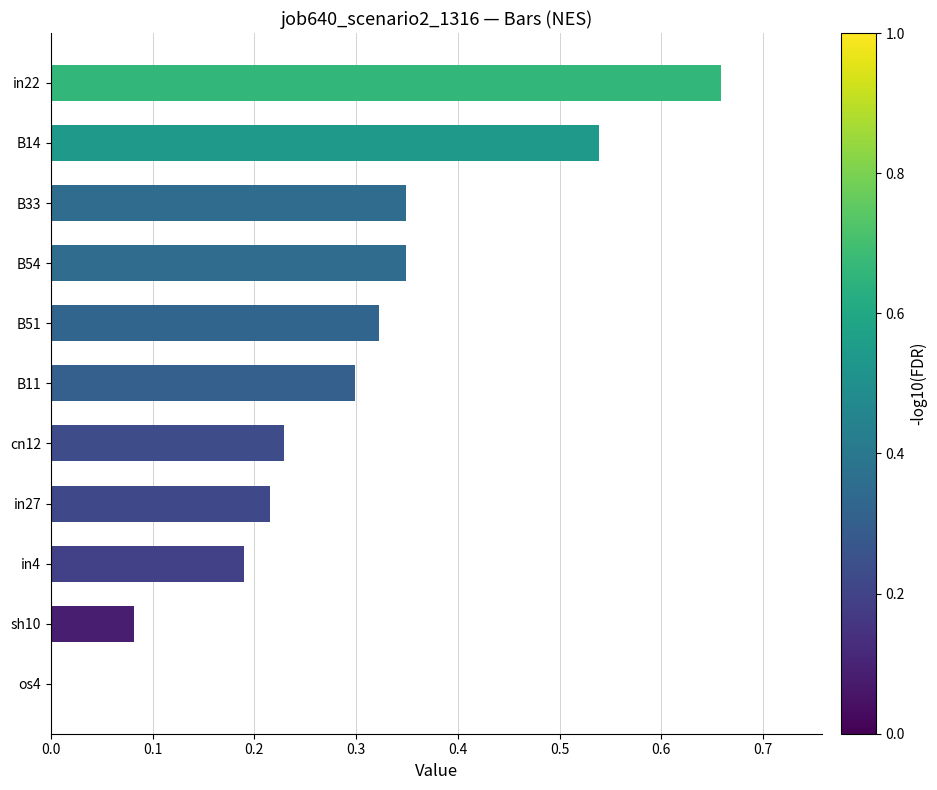

Between B54 and in4, which is larger?

B54